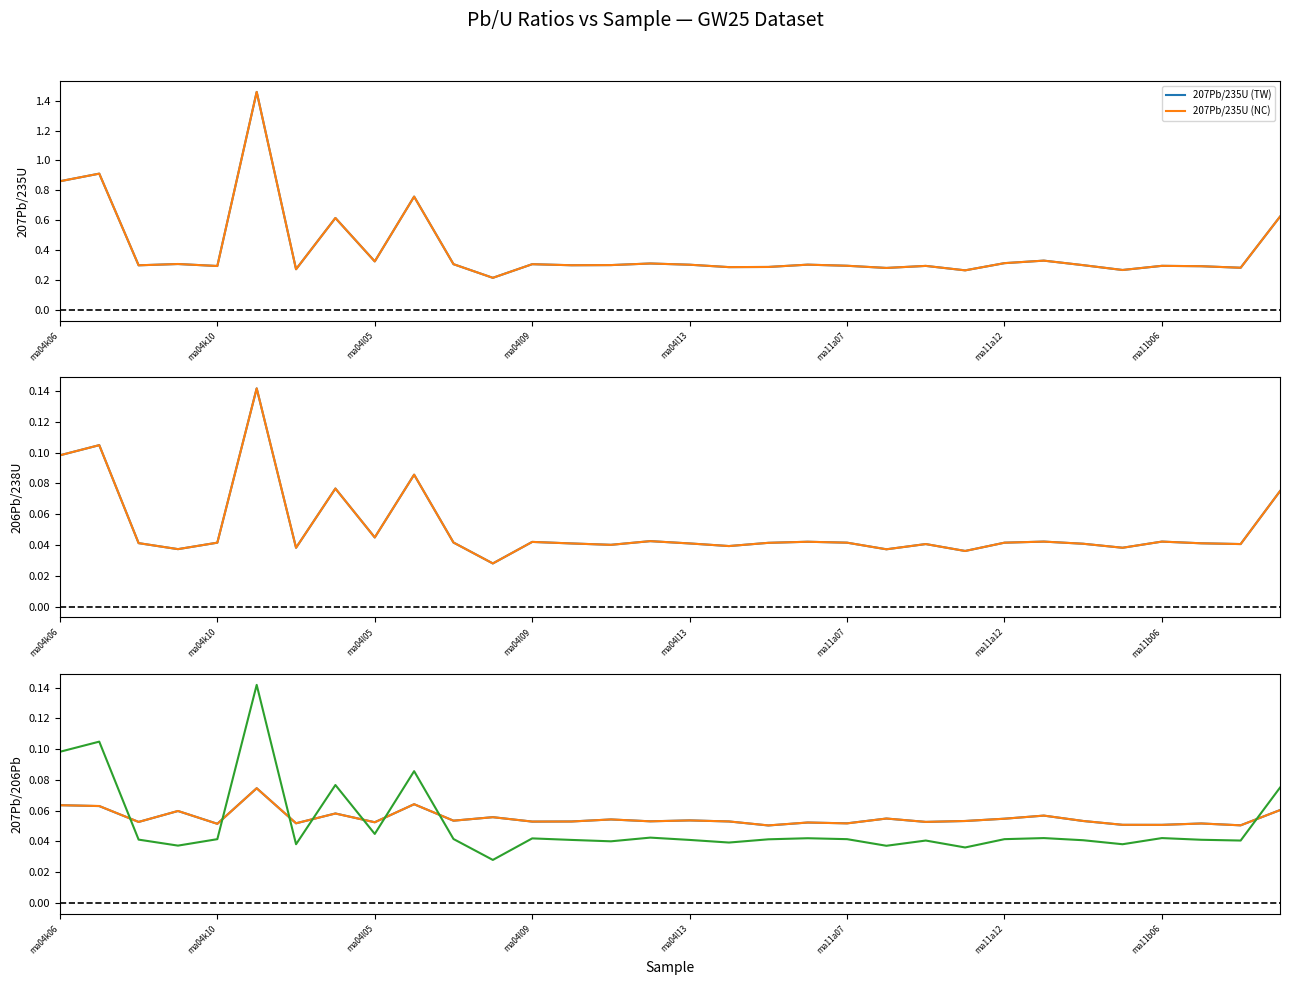

What is the difference between the second highest and second lowest values in the 207Pb/235U (TW) series?

0.6